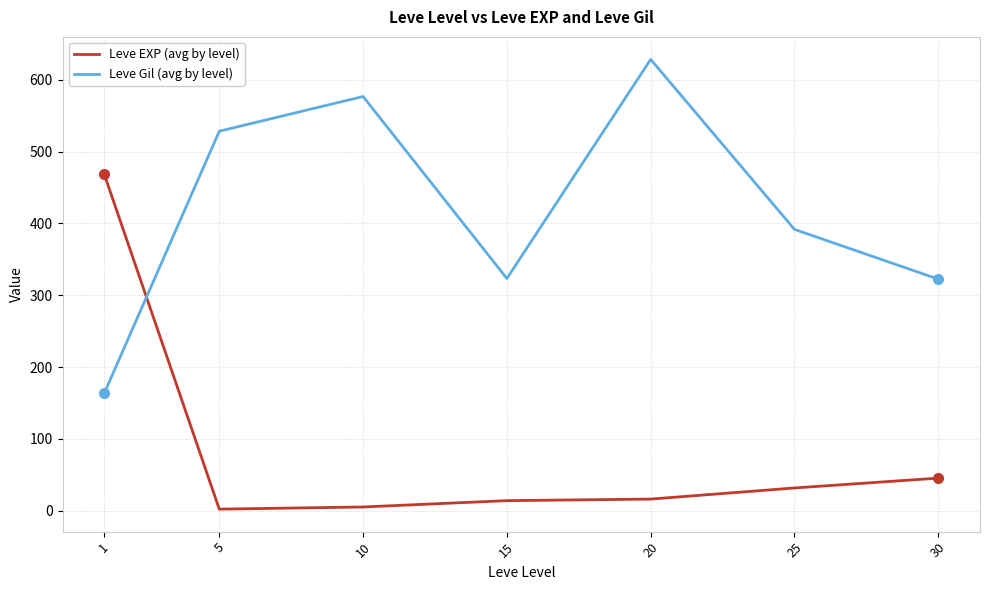

What is the sum of all Leve EXP (avg by level) values?

584.0